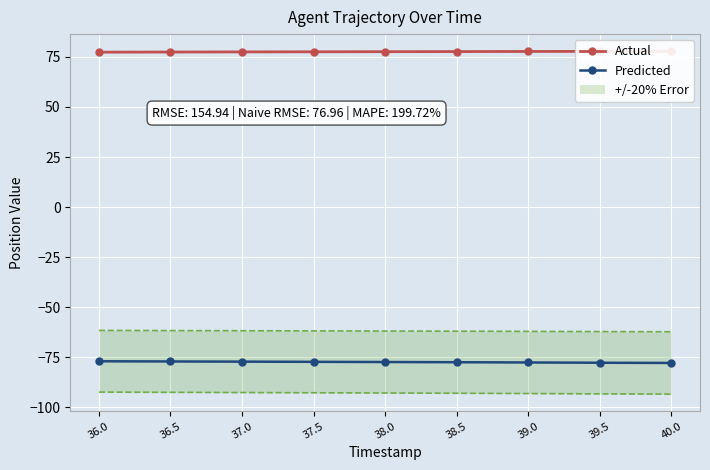

What is the sum of the Predicted values at 38.0 and 38.5?

-154.8